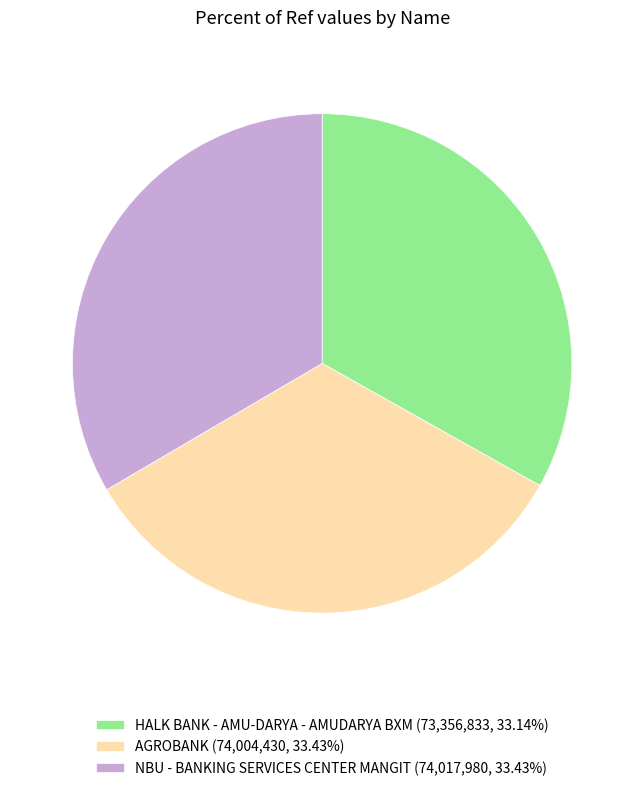

Do NBU - BANKING SERVICES CENTER MANGIT (74,017,980, 33.43%) and AGROBANK (74,004,430, 33.43%) together represent more than half of the pie?

Yes